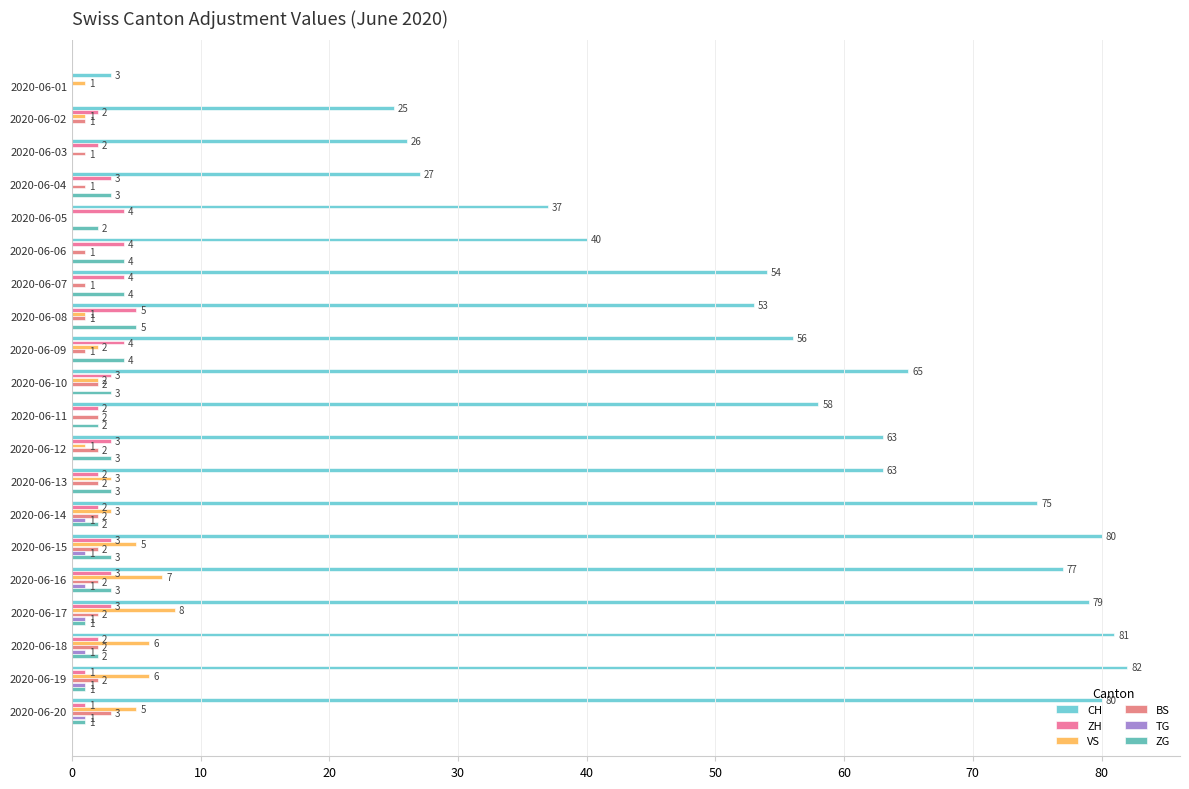

Which series has the largest total across all categories?

CH